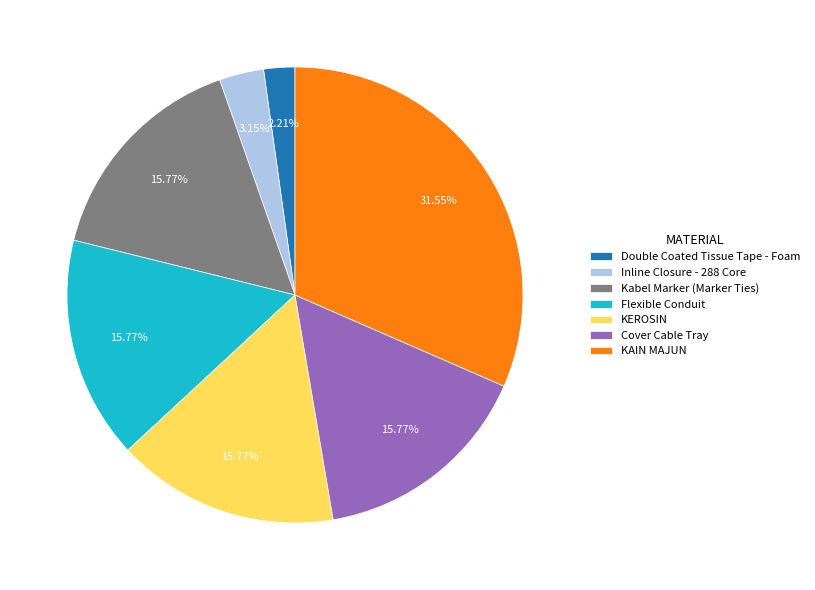

What is the smallest slice in the pie chart?

Double Coated Tissue Tape - Foam